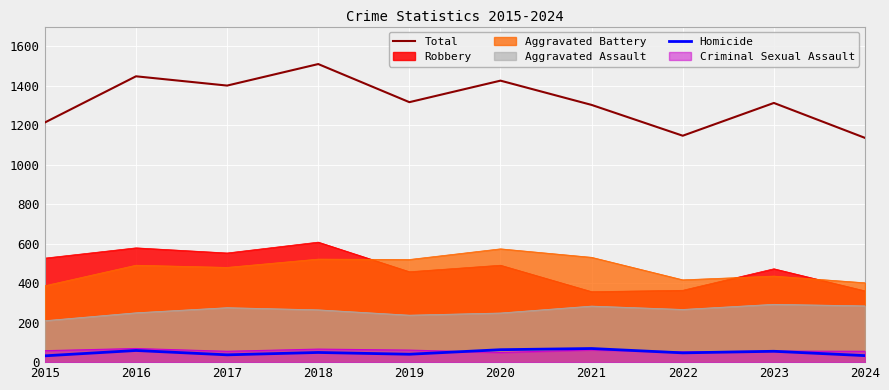

True or false: Aggravated Battery and Total cross at least once.

False